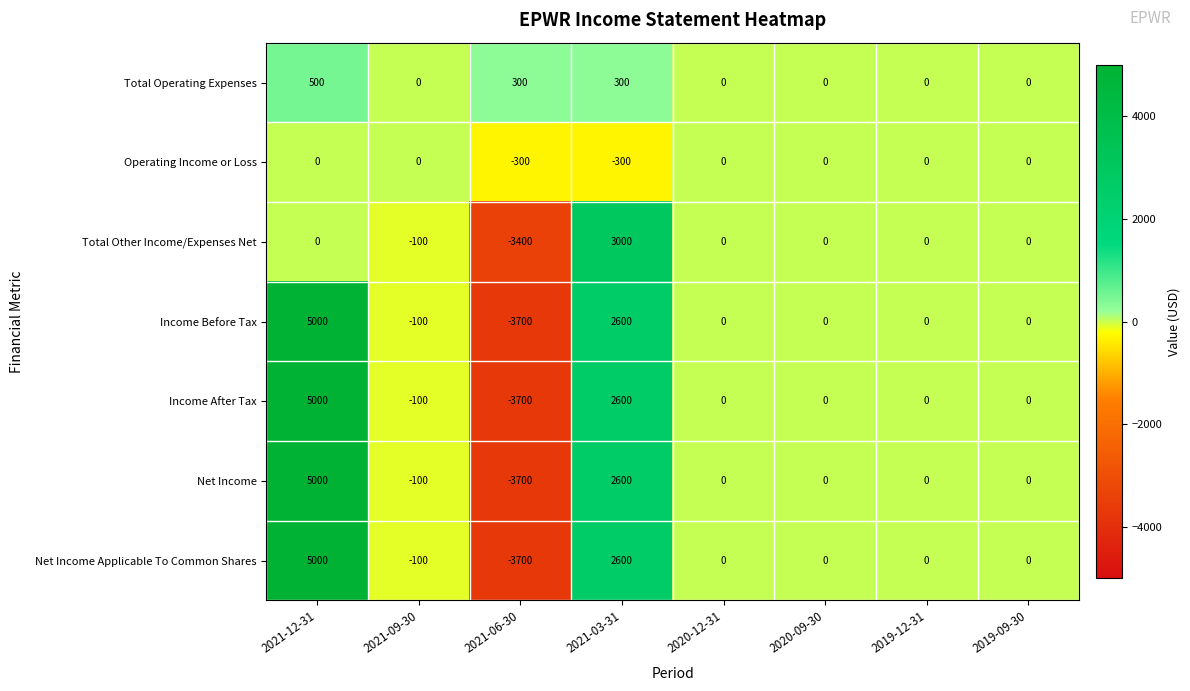

What is the maximum value shown in the chart?

5000